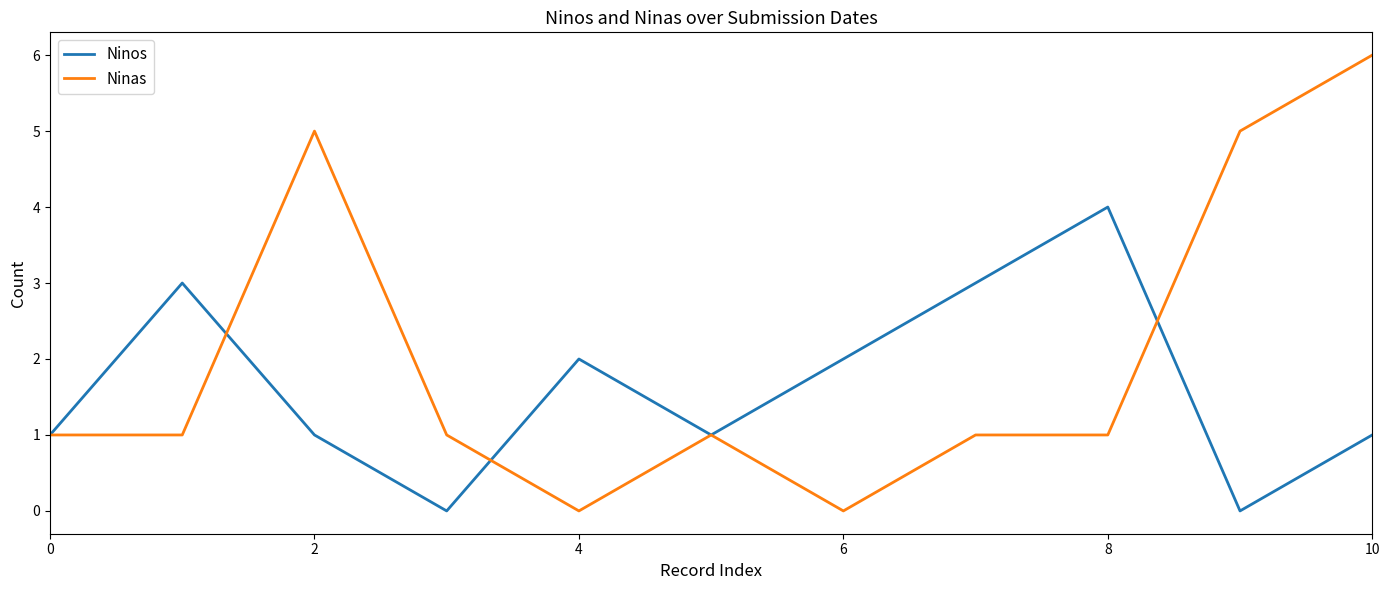

Which series has the largest range (max minus min)?

Ninas